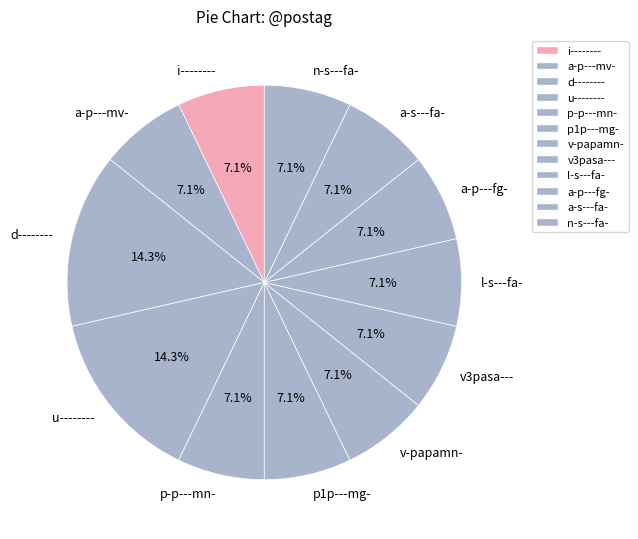

Is there any slice that represents more than half of the pie?

No